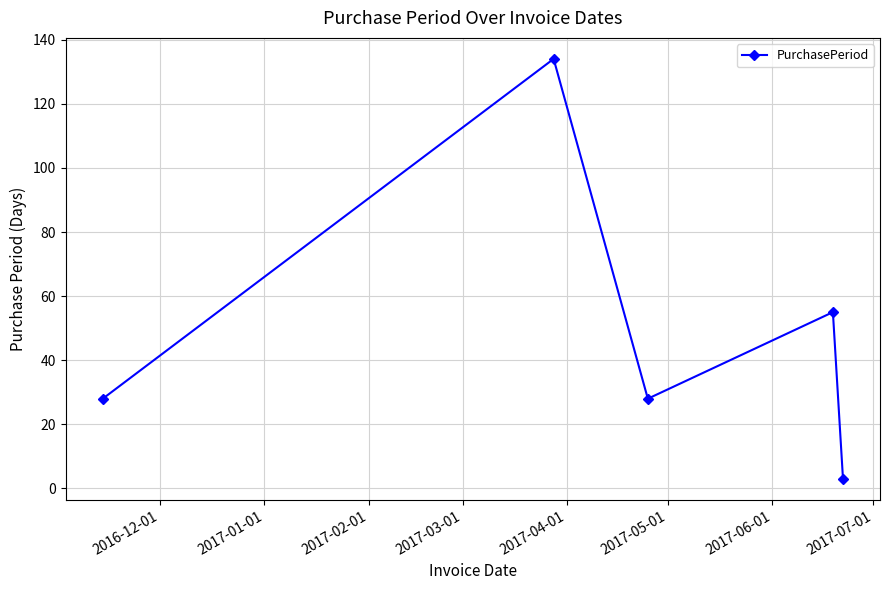

What is the sum of all values?

248